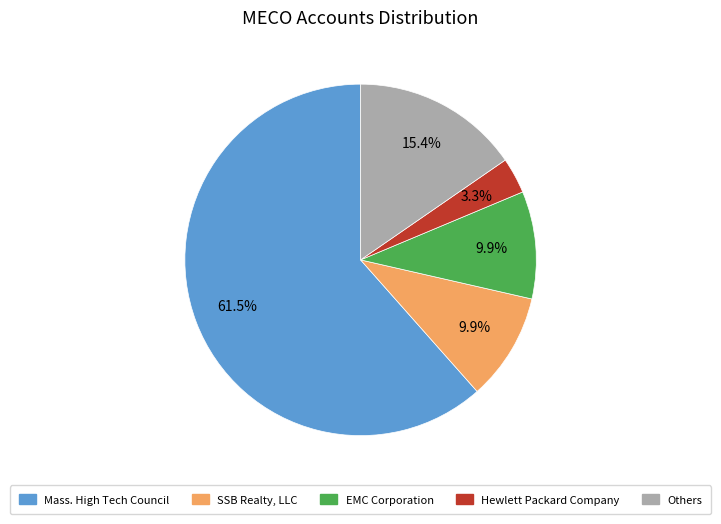

Is there a majority slice in this chart?

Yes